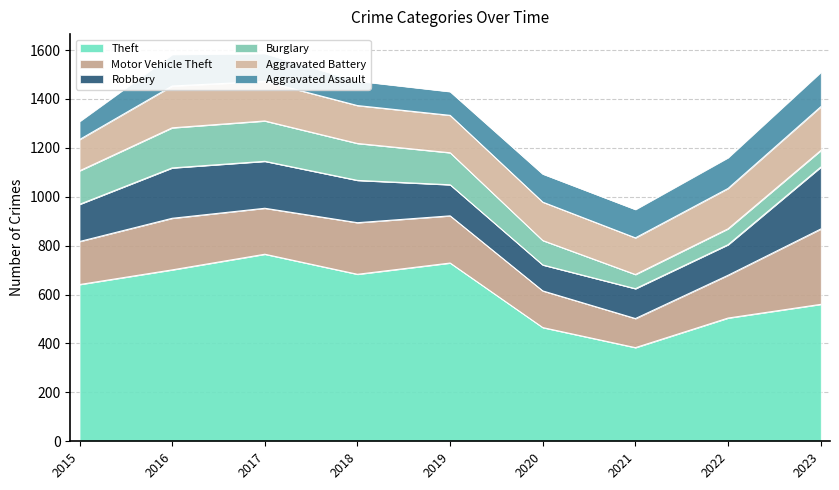

What is the difference between the maximum and minimum values in the Motor Vehicle Theft series?

189